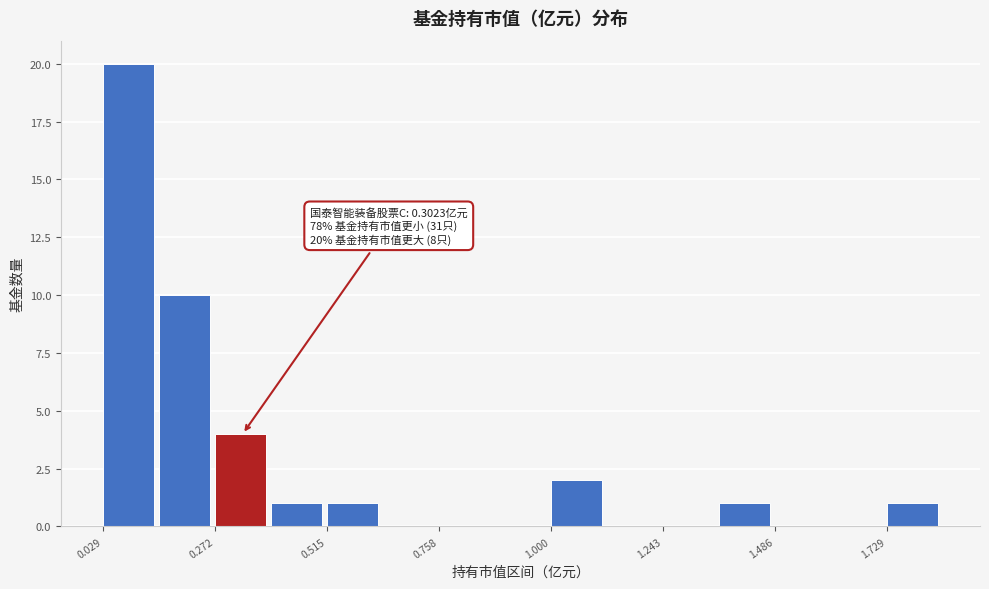

Read against the x-axis, roughly where is the centre of the tallest bar?

0.10